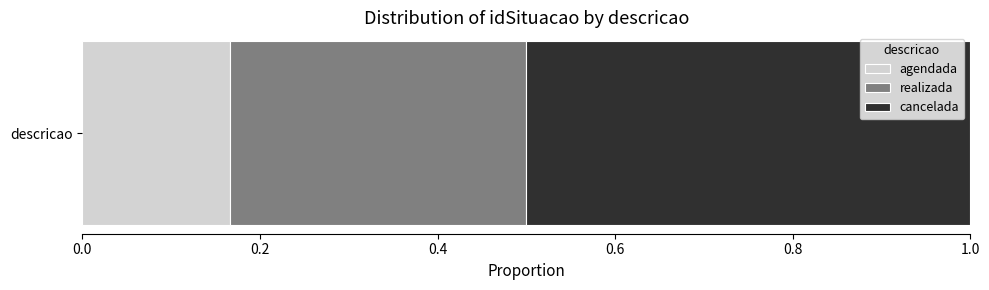

The agendada series shows 0.1 at descricao. True or false?

False